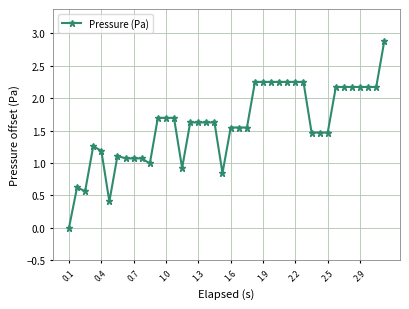

Is this an area chart (filled region under the line)?

No